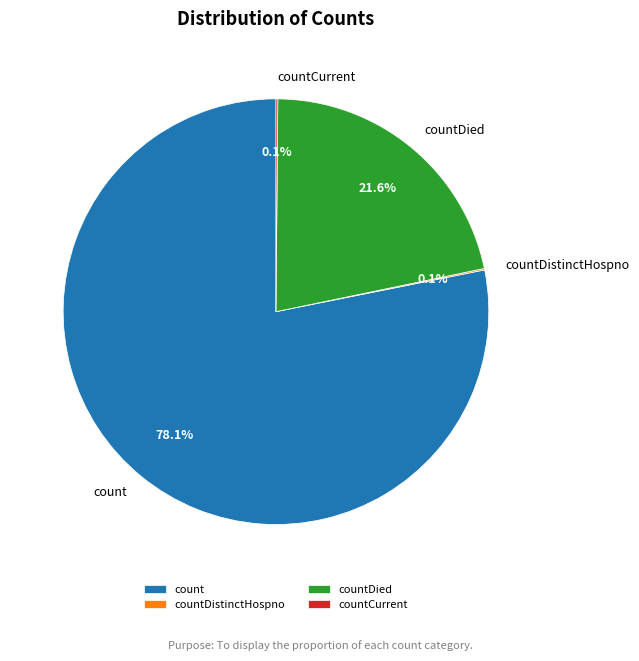

What is the largest slice in the pie chart?

count